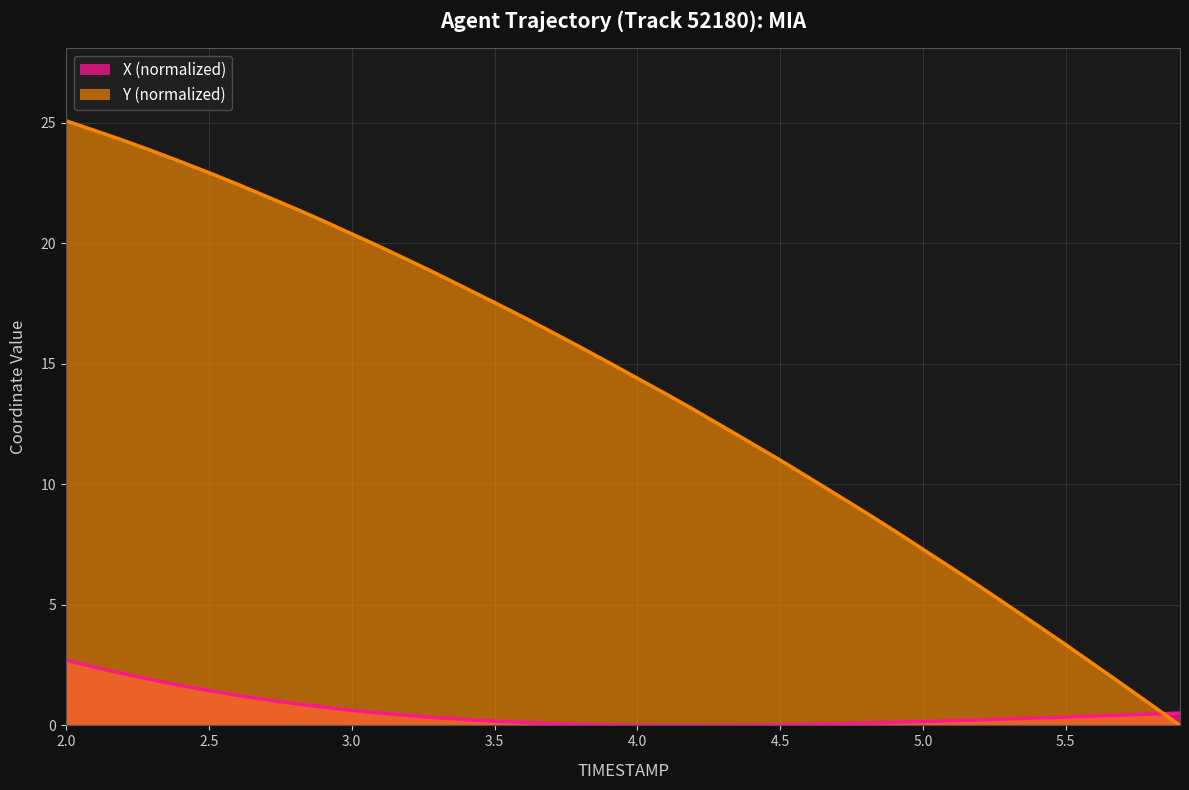

Between 3.3 and 5.6, which series saw the biggest shift?

Y